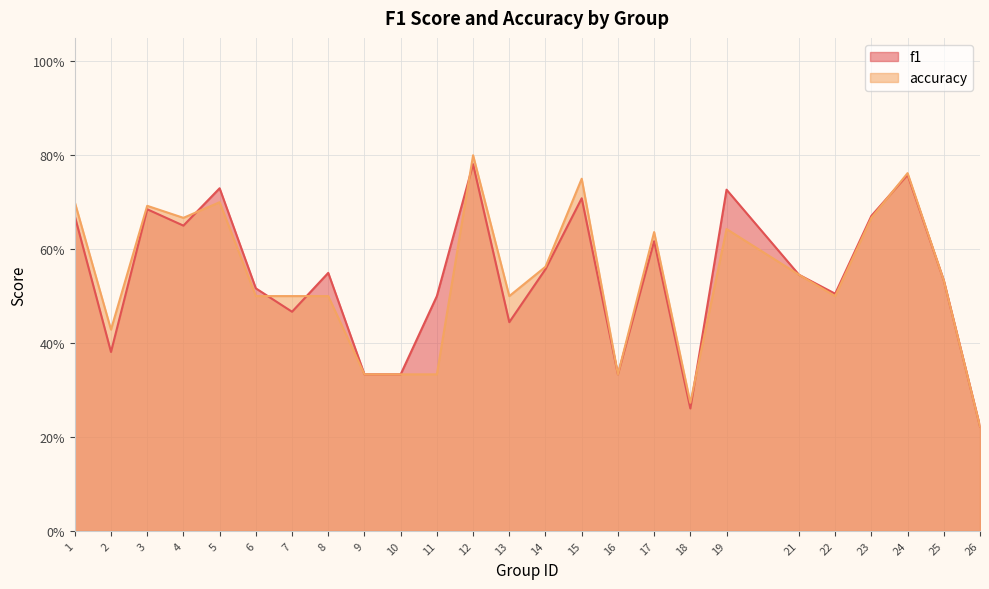

How many distinct data groups are displayed?

2